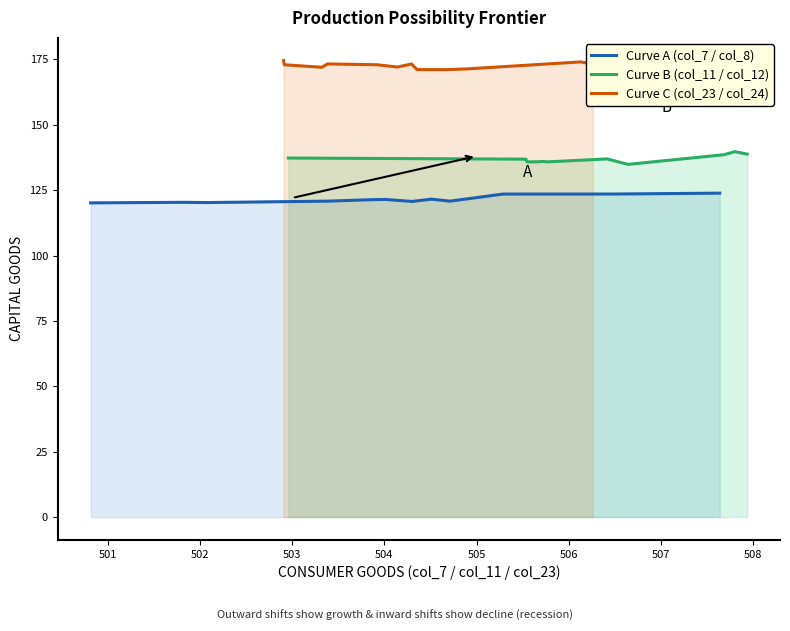

Which series has the largest total across all categories?

Curve C (col_23 / col_24)